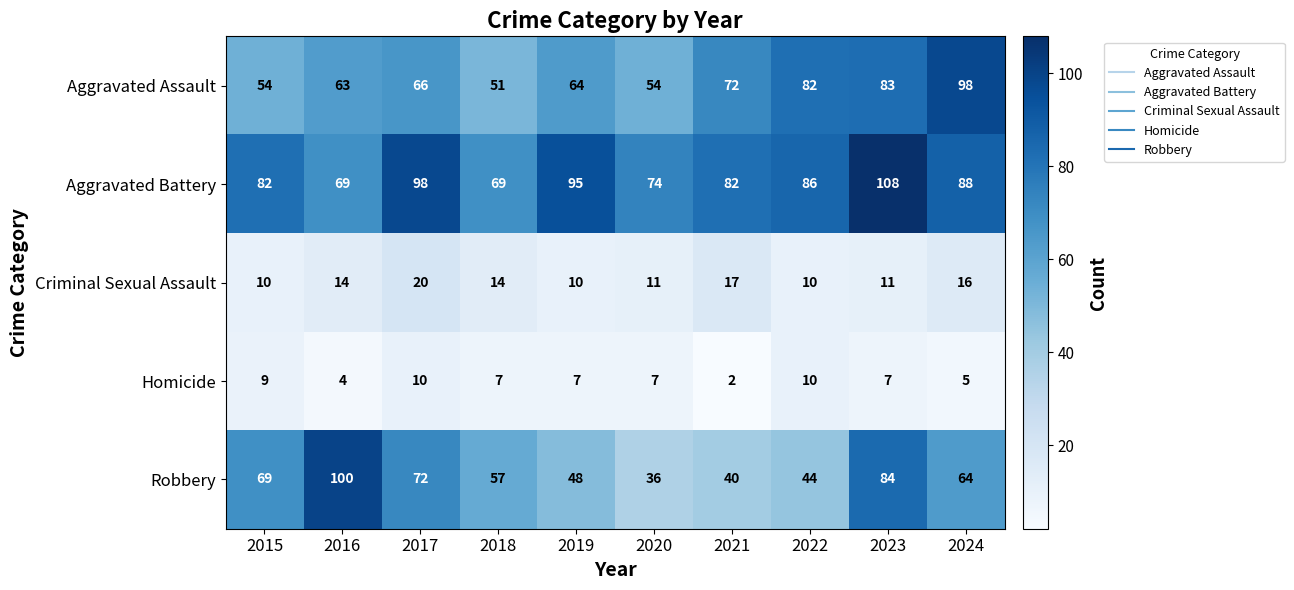

What is the spread (max minus min) of values at 2015?

73